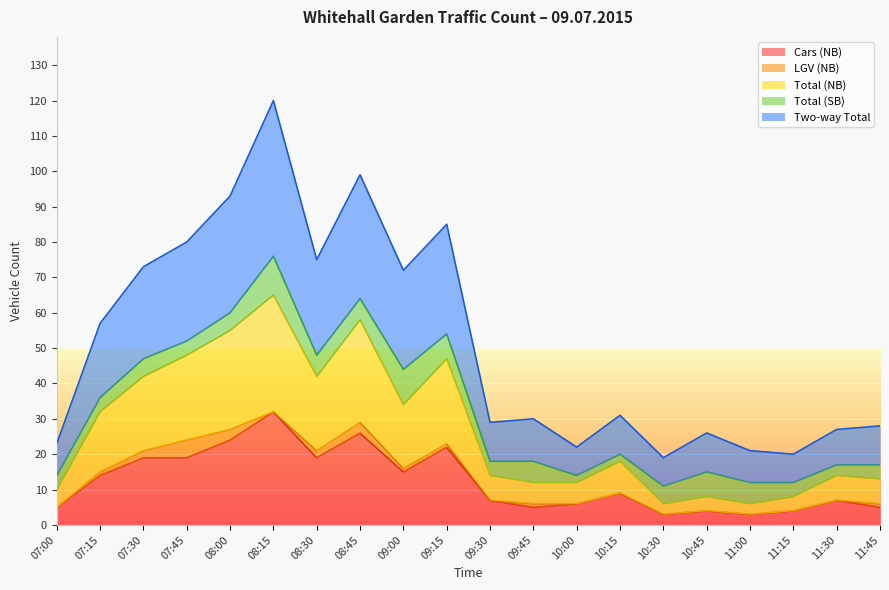

What is the value of the Cars (NB) point at the 18th from the left?

4